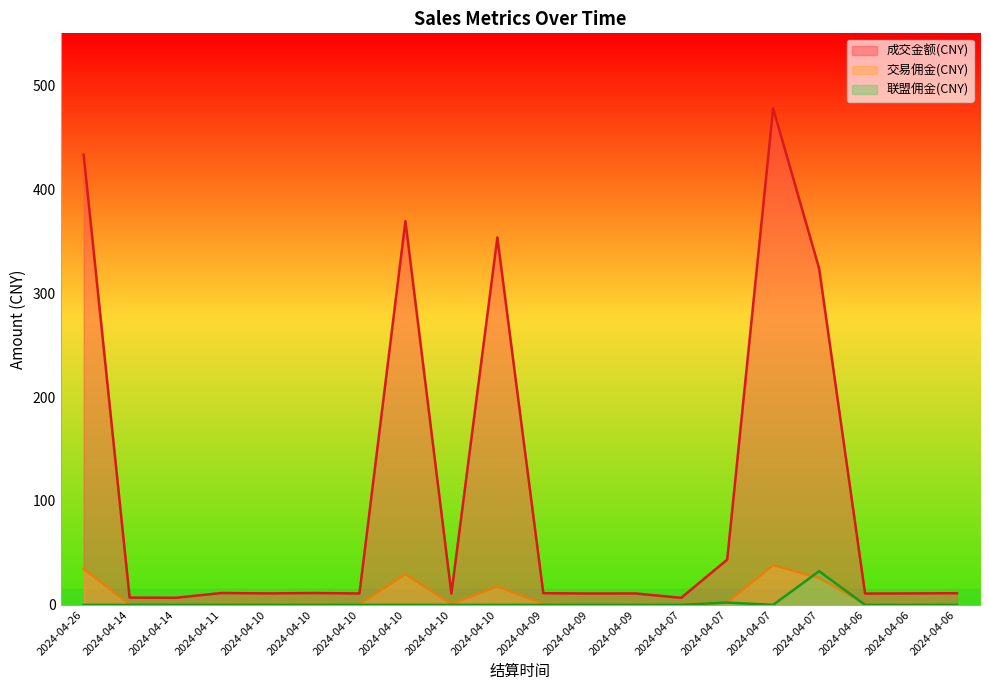

What is the sum of the 成交金额(CNY) values at 2024-04-10 and 2024-04-07?

847.0